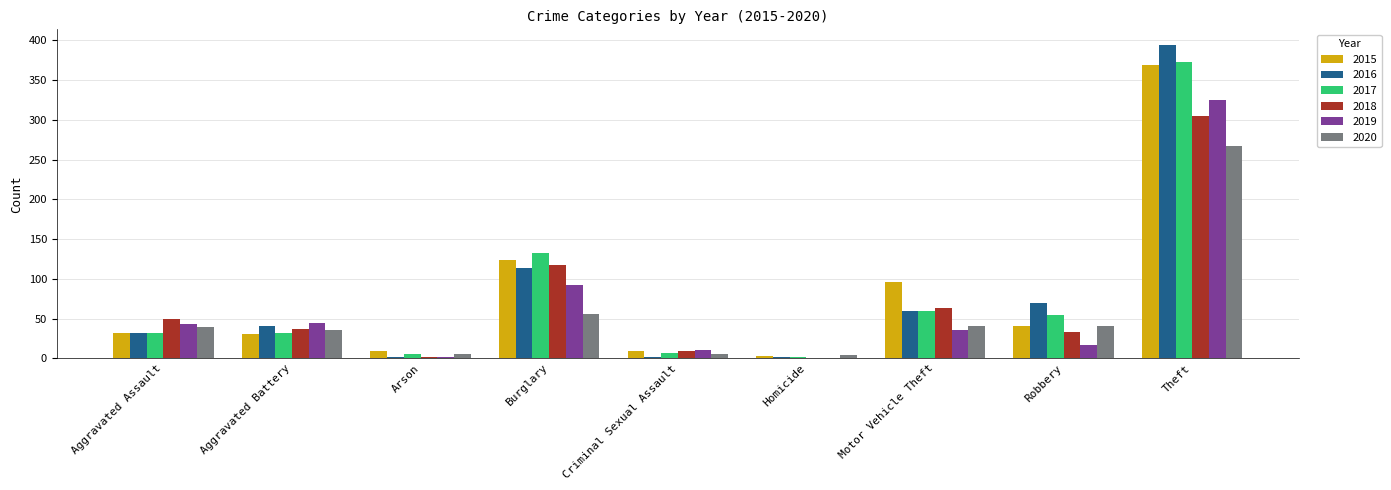

At which label does 2017 reach its peak?

Theft